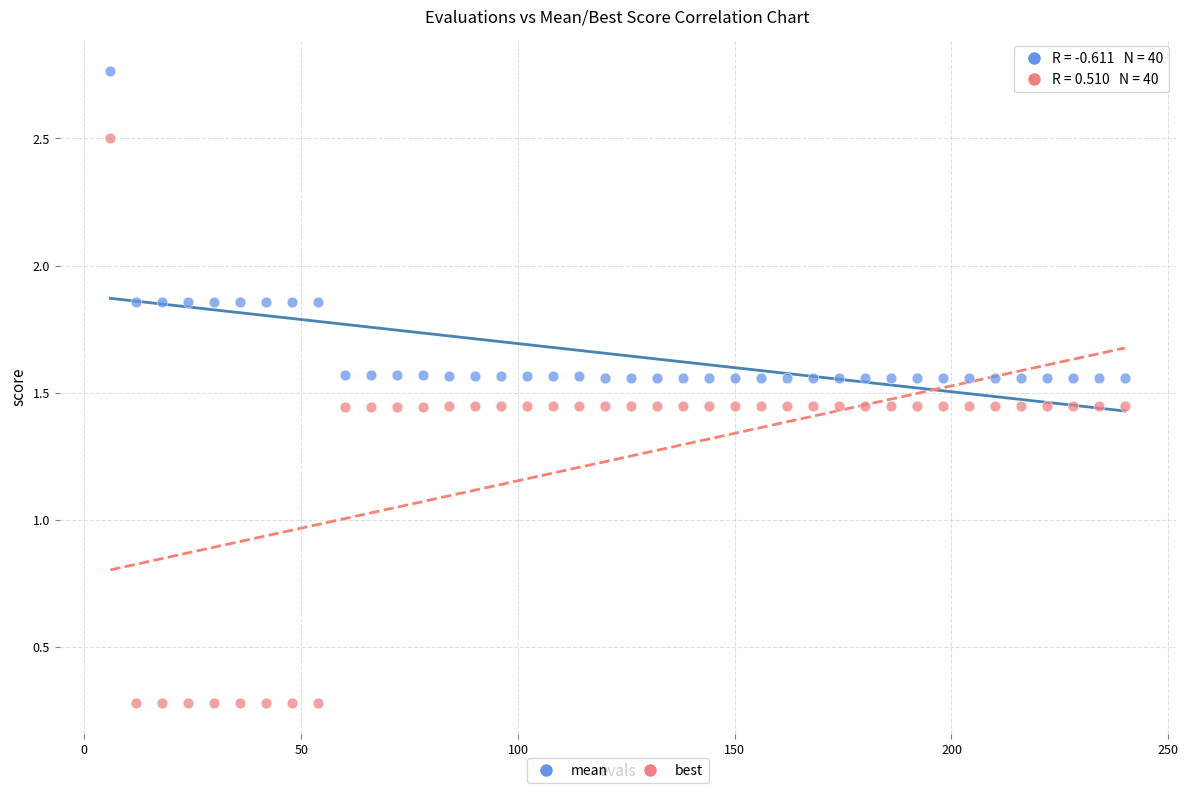

Which series reaches the maximum Y coordinate?

mean